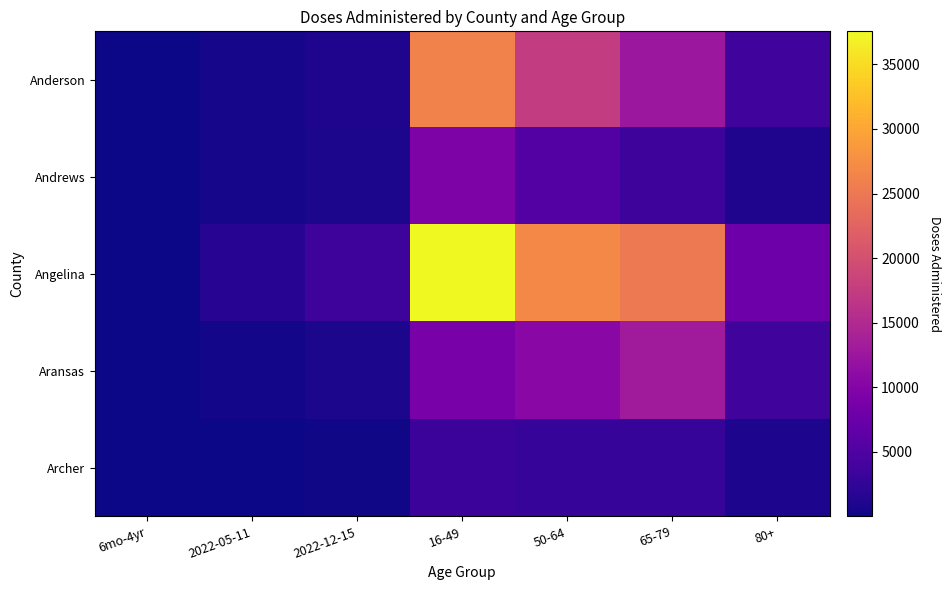

What is the spread (max minus min) of values at 2022-05-11?

1536